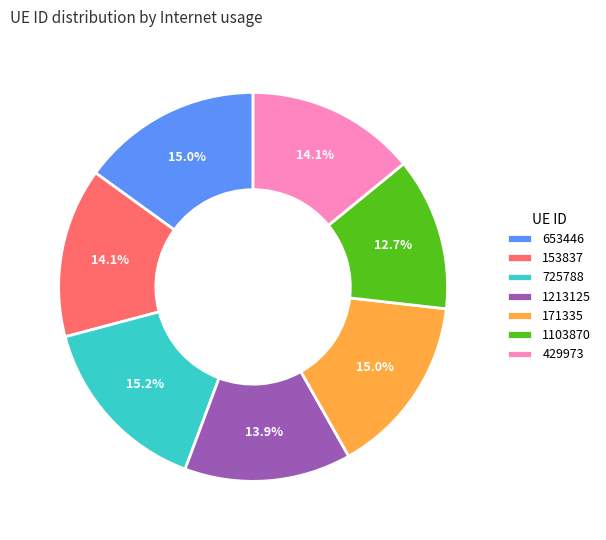

True or false: 429973 accounts for 14% of the total.

True